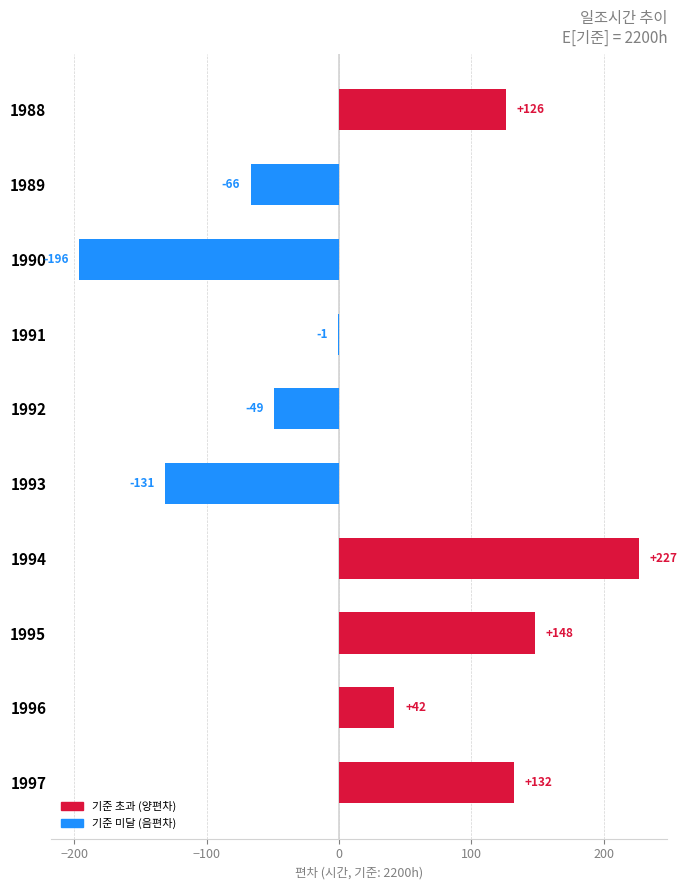

Which has a higher value, 1991 or 1997?

1997